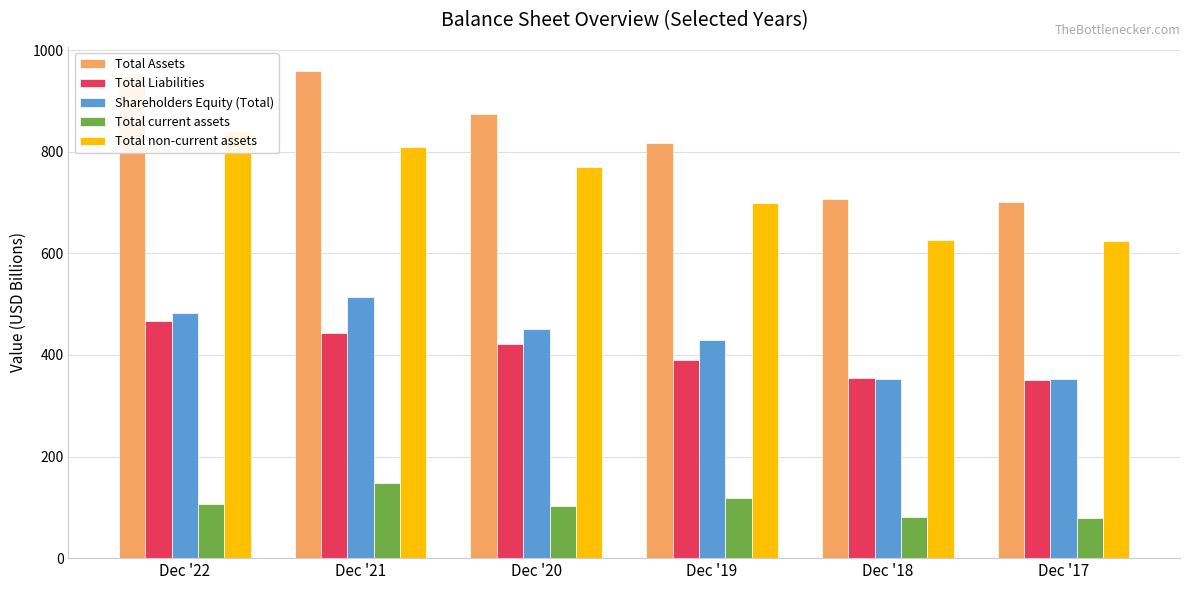

Which series changed the most between Dec '22 and Dec '19?

Total non-current assets